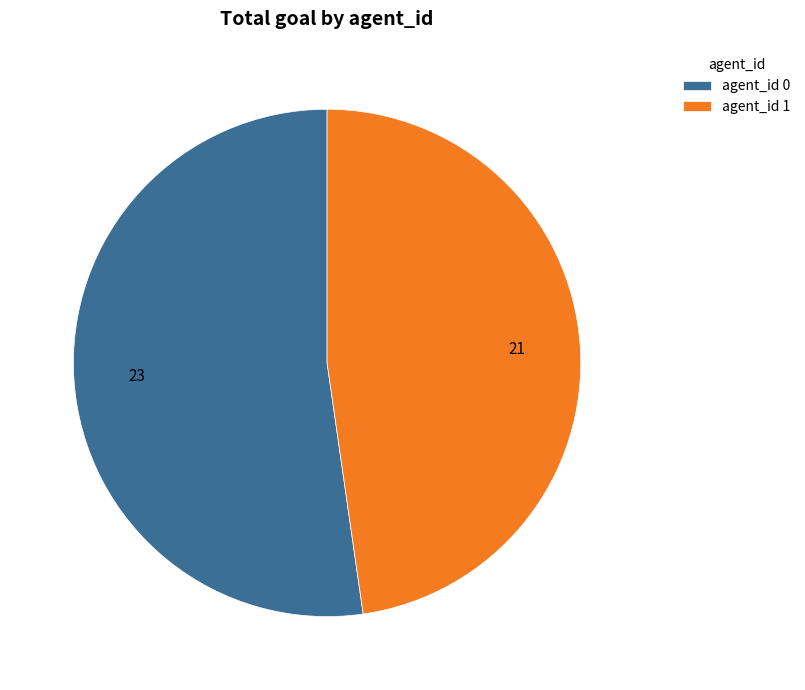

Which slice represents more than half of the pie?

agent_id 0